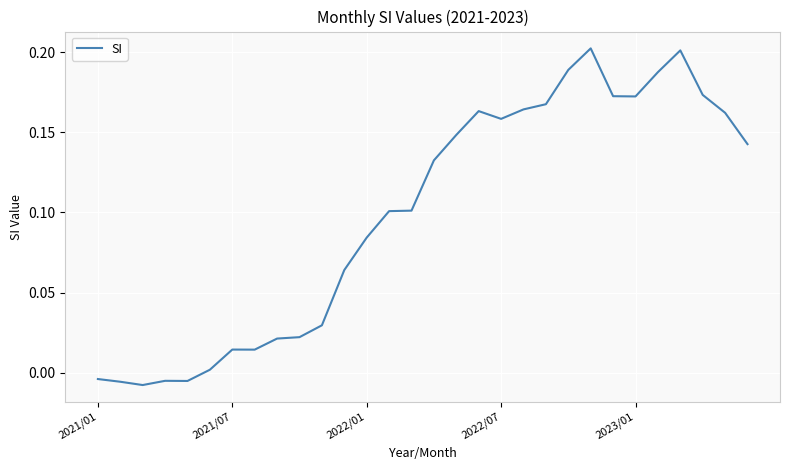

Does the chart have visible grid lines?

Yes